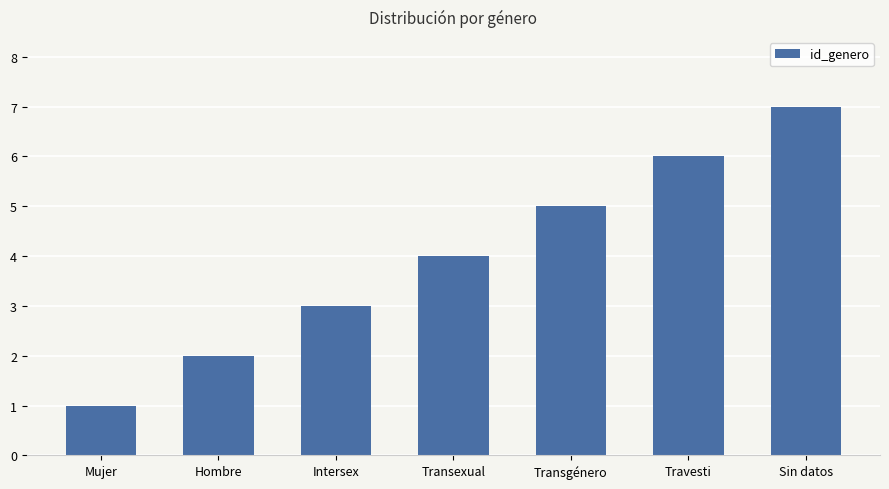

List the labels in order of value, smallest first.

Mujer, Hombre, Intersex, Transexual, Transgénero, Travesti, Sin datos